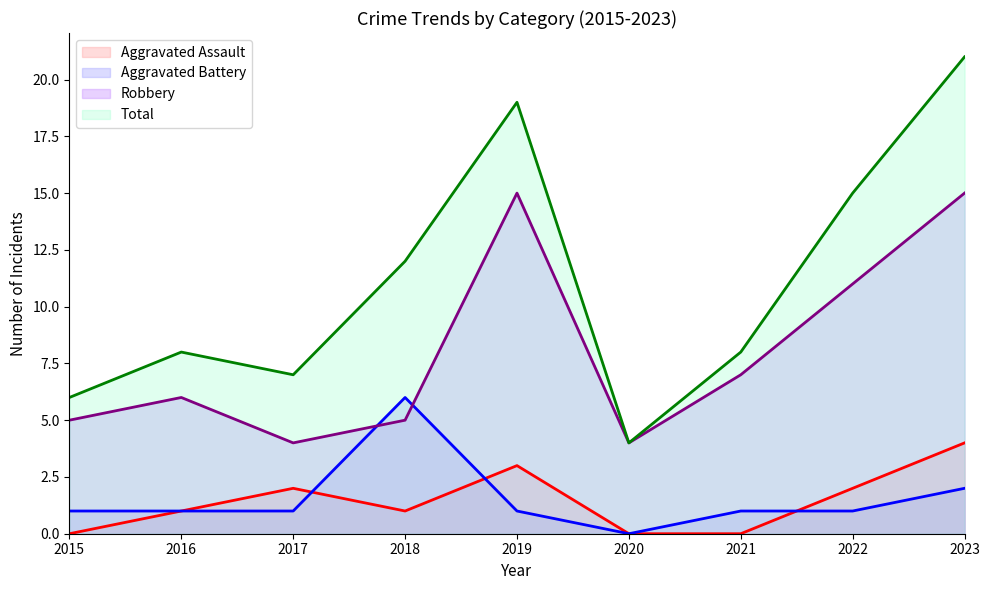

What is the difference between the maximum and minimum values in the Robbery series?

11